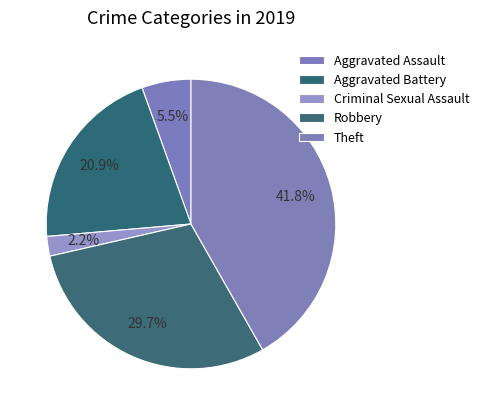

What percentage is the Aggravated Assault slice, to the nearest percent?

5%